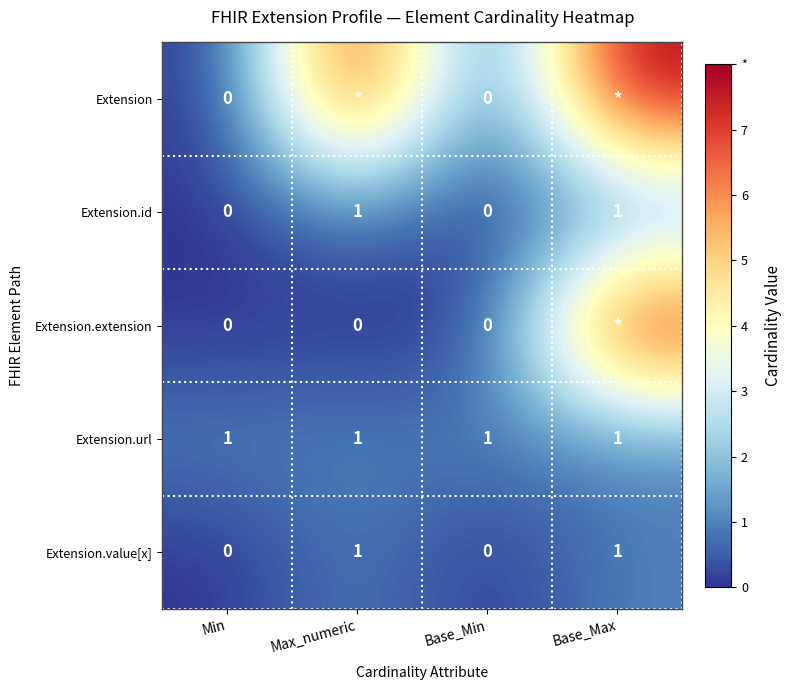

True or false: Extension.id has a value of 1 at Max_numeric.

True